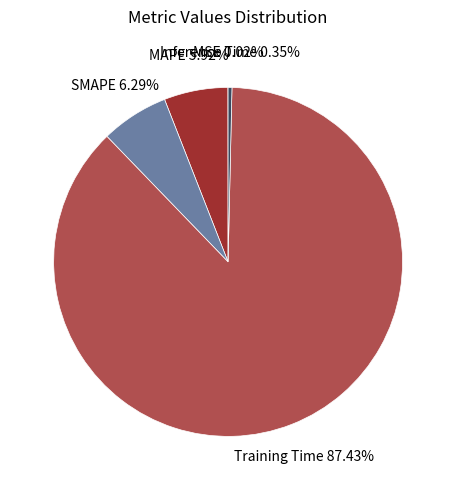

What percentage is the MAPE slice, to the nearest percent?

6%